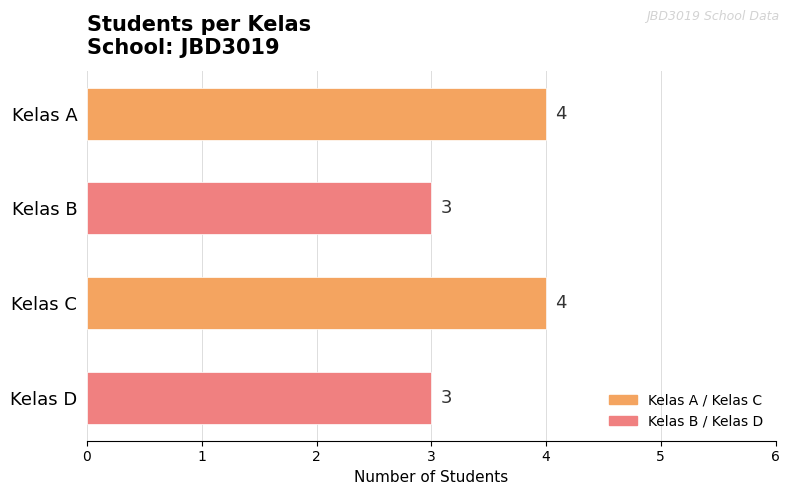

What is the difference between the maximum and minimum values?

1